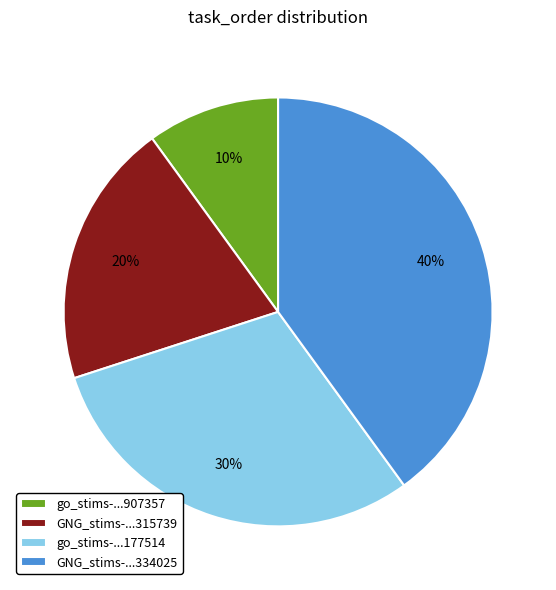

To the nearest percent, what percentage of the pie is GNG_stims-...315739?

20%